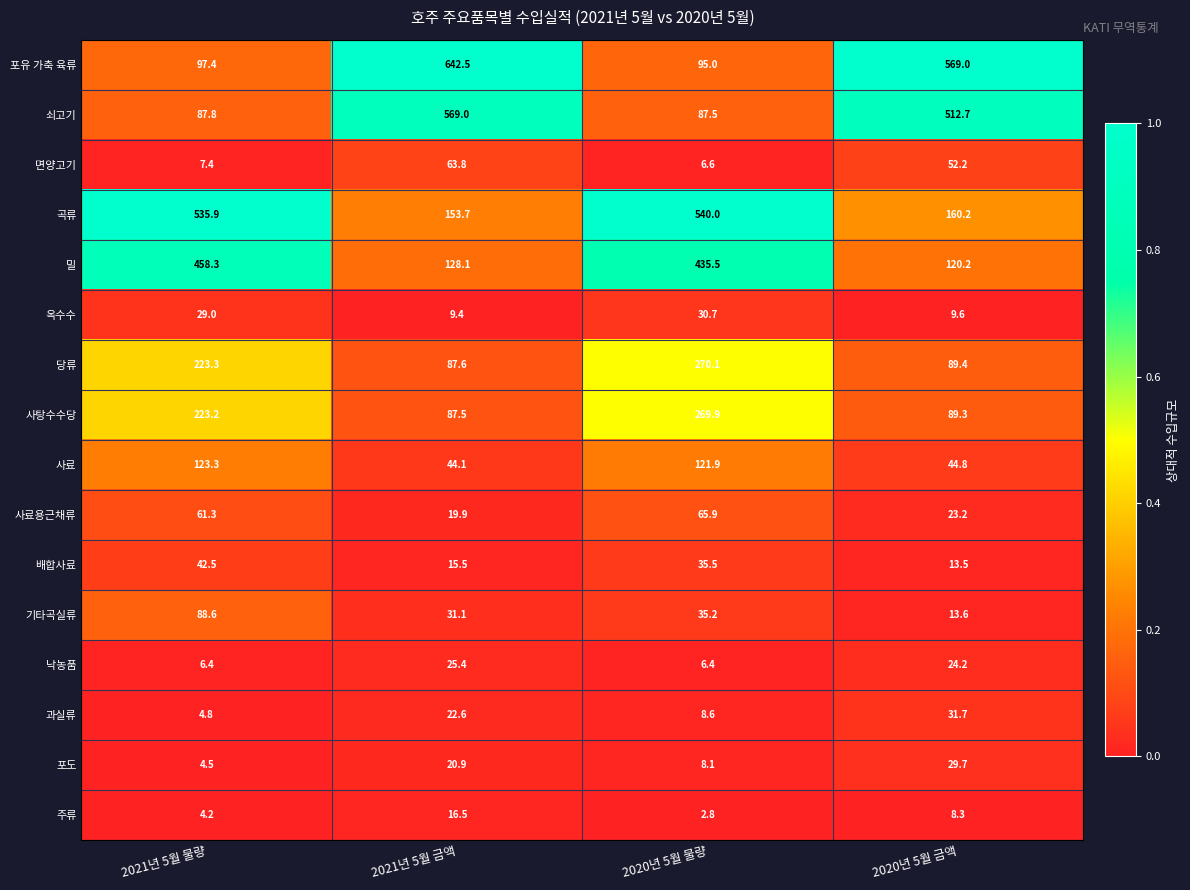

What is the spread (max minus min) of values at 2021년 5월 금액?

633.1